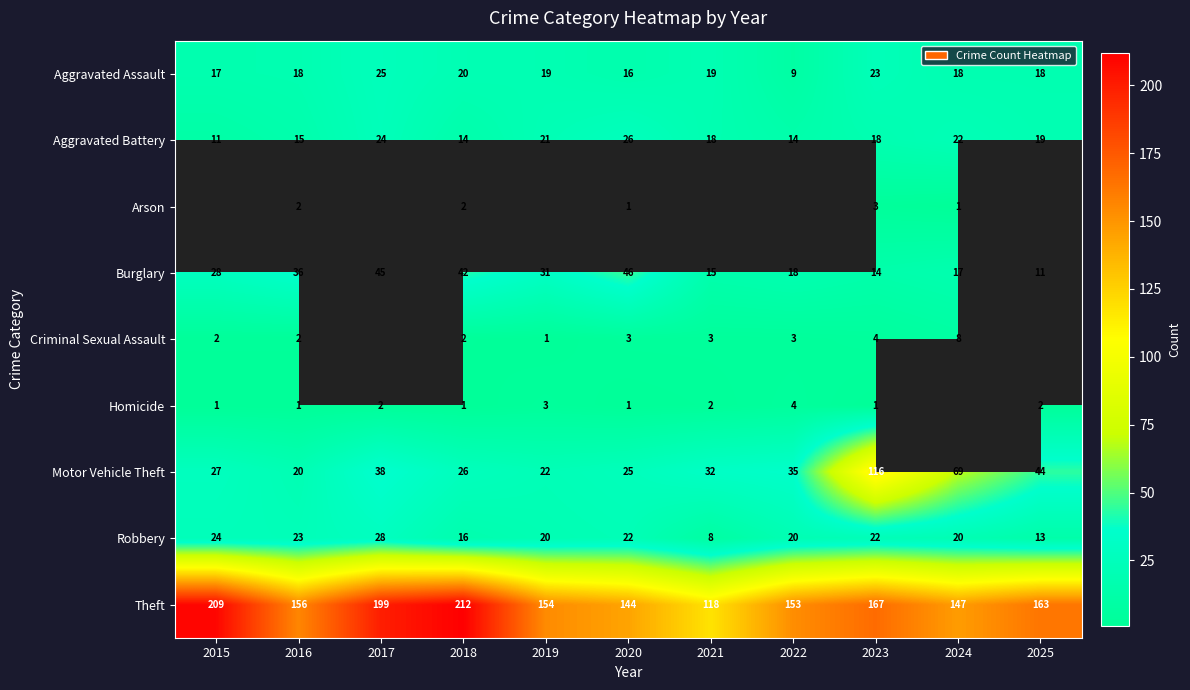

What is the difference between the maximum and minimum values in the Aggravated Assault series?

16